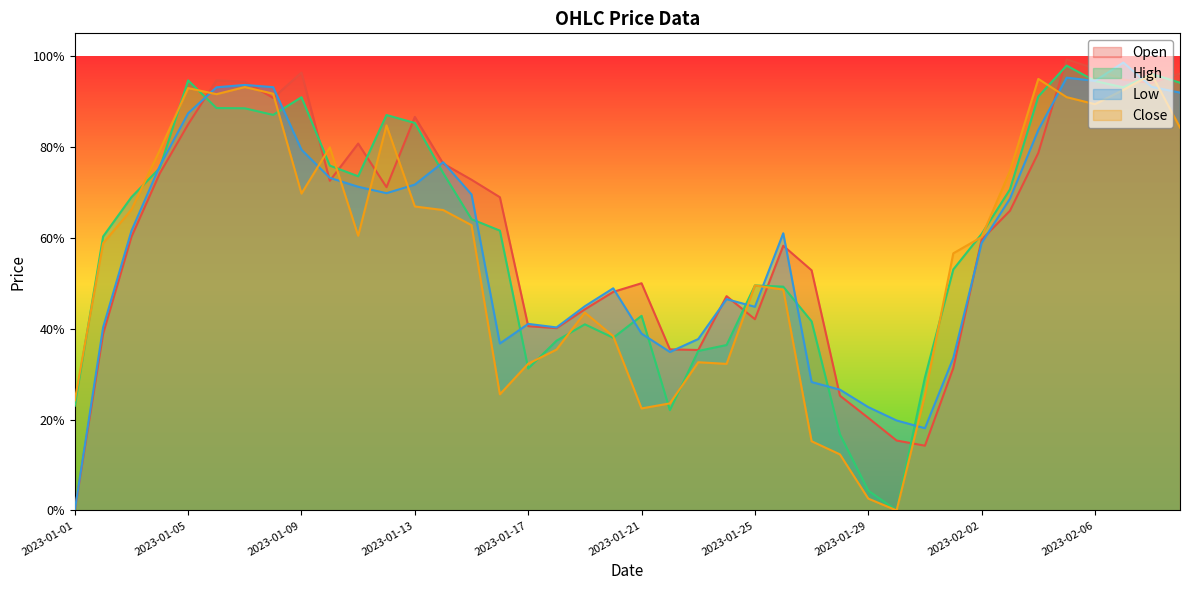

What are all the series names shown in the legend?

Open, High, Low, Close